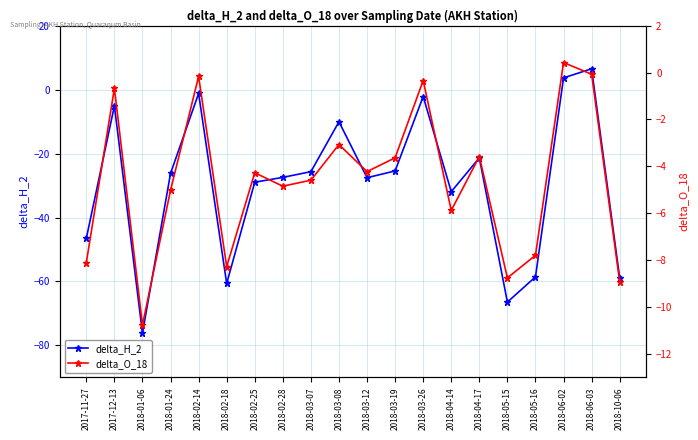

What is the difference between the second highest and second lowest values in the delta_H_2 series?

70.1